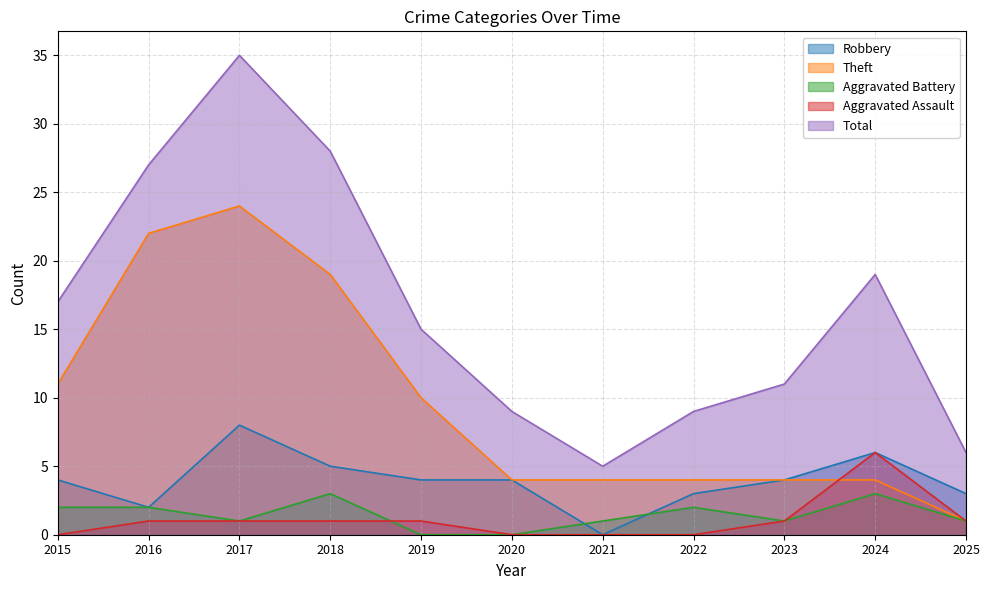

Does the chart have visible grid lines?

Yes